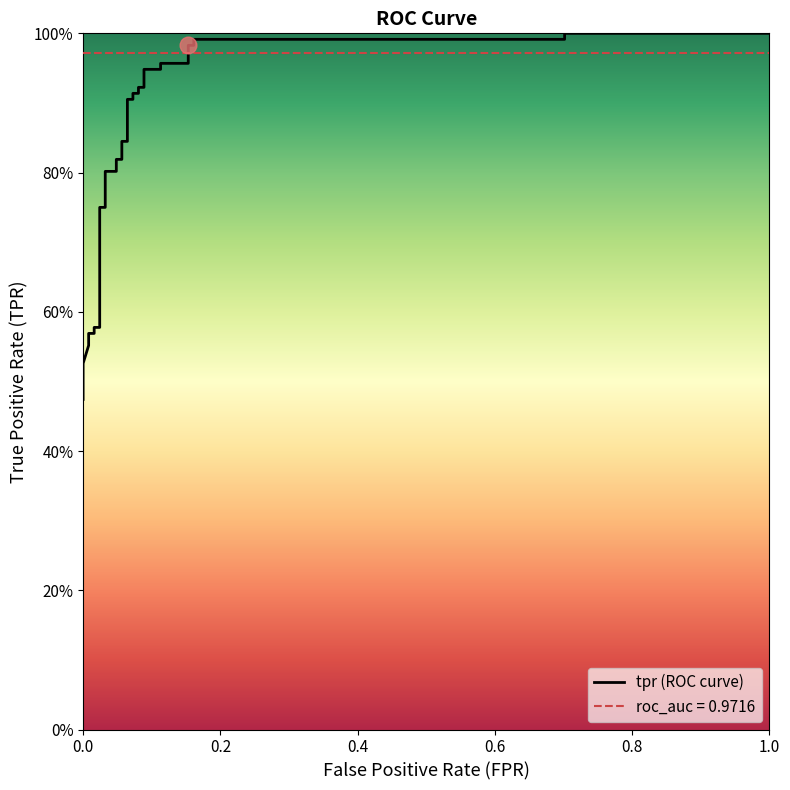

What is the difference between the maximum and minimum values in the fpr series?

1.0